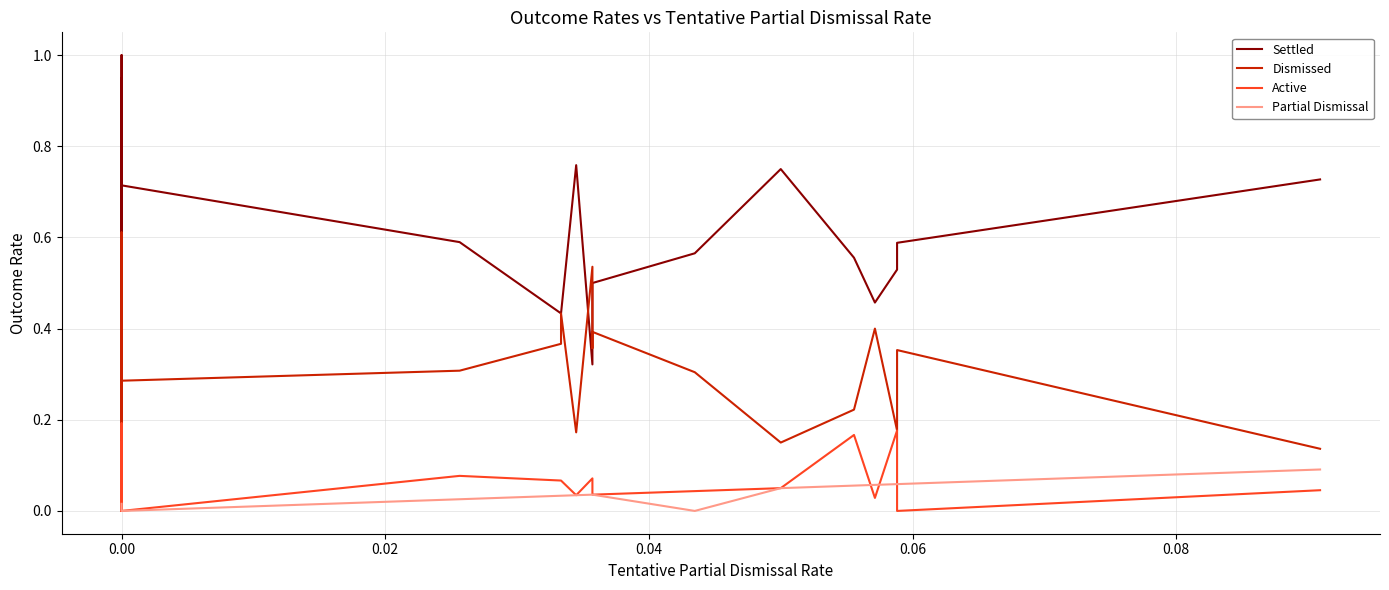

True or false: Active has a value of 0.1 at 24.

False